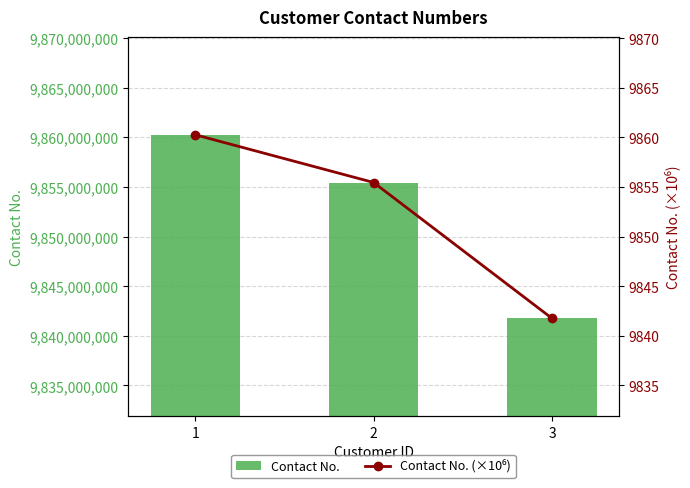

Rank the categories by Contact No. value from lowest to highest.

3, 2, 1